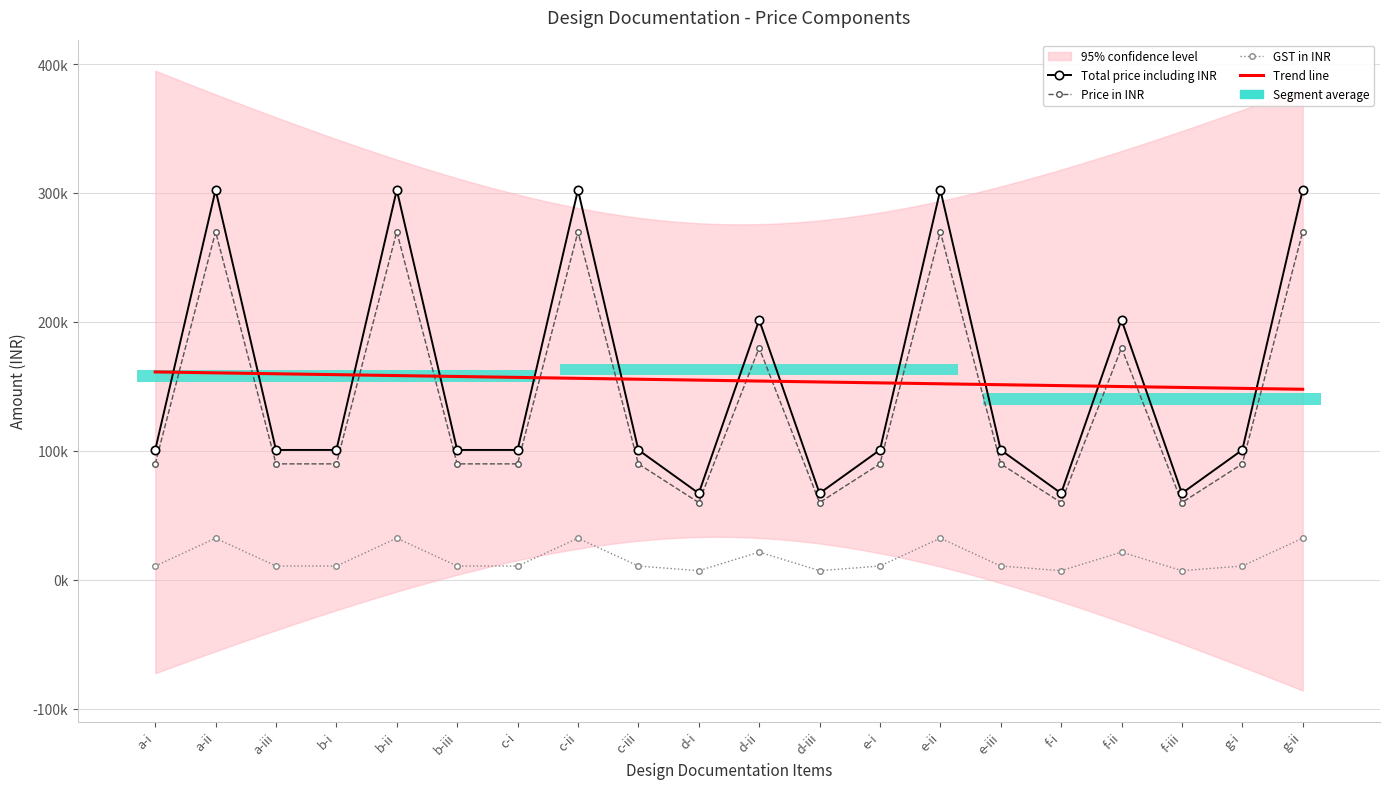

Which series changed the most between d-i and f-i?

Price in INR